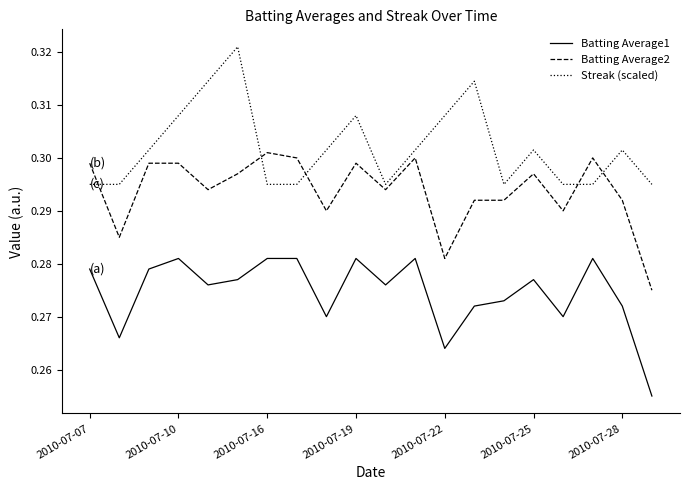

True or false: Batting Average2 and Streak (scaled) cross at least once.

True